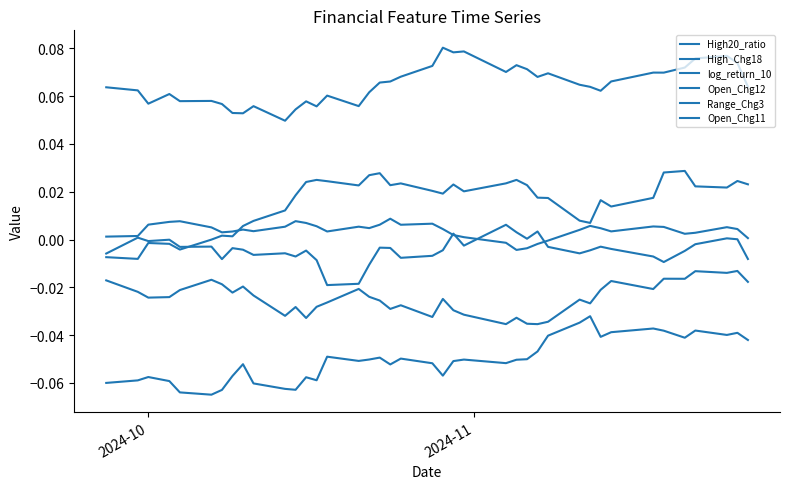

Does the chart display data point markers on the line(s)?

No